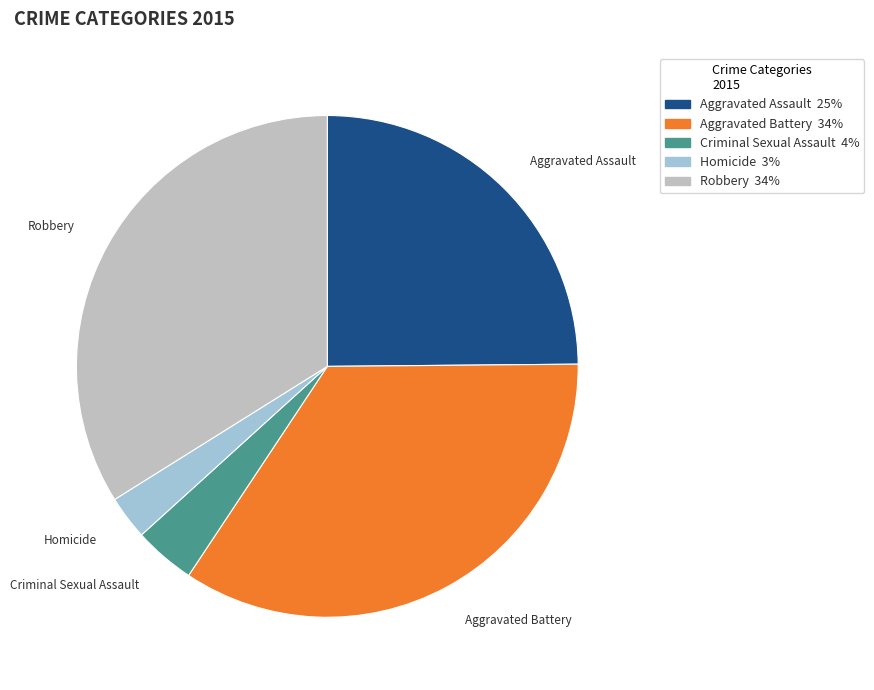

Which slice is the smallest?

Homicide